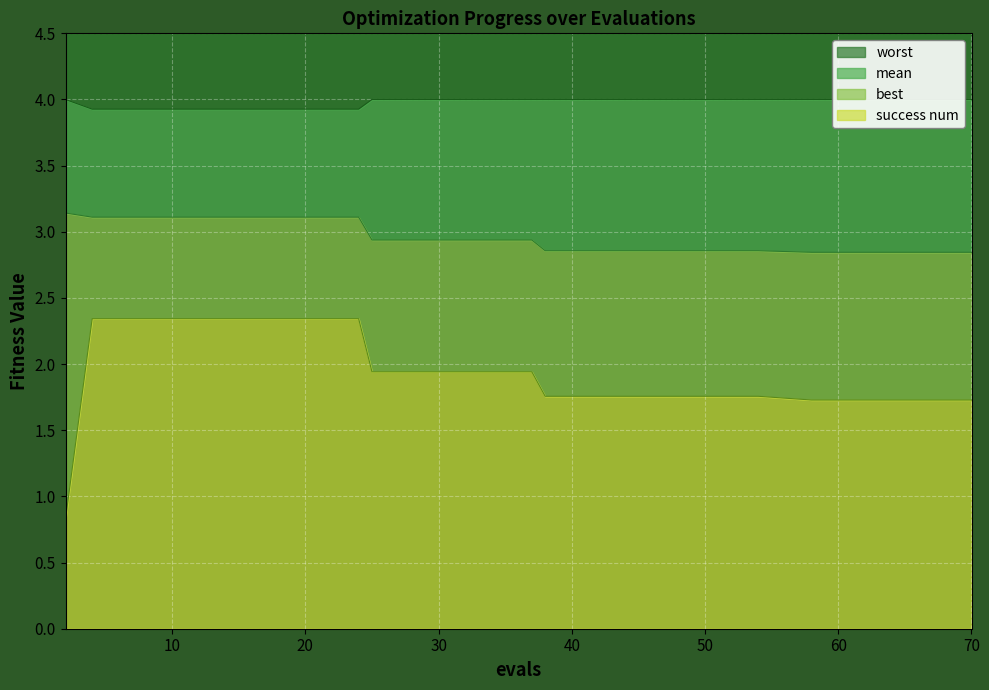

What is the spread (max minus min) of values at 12?

1.6